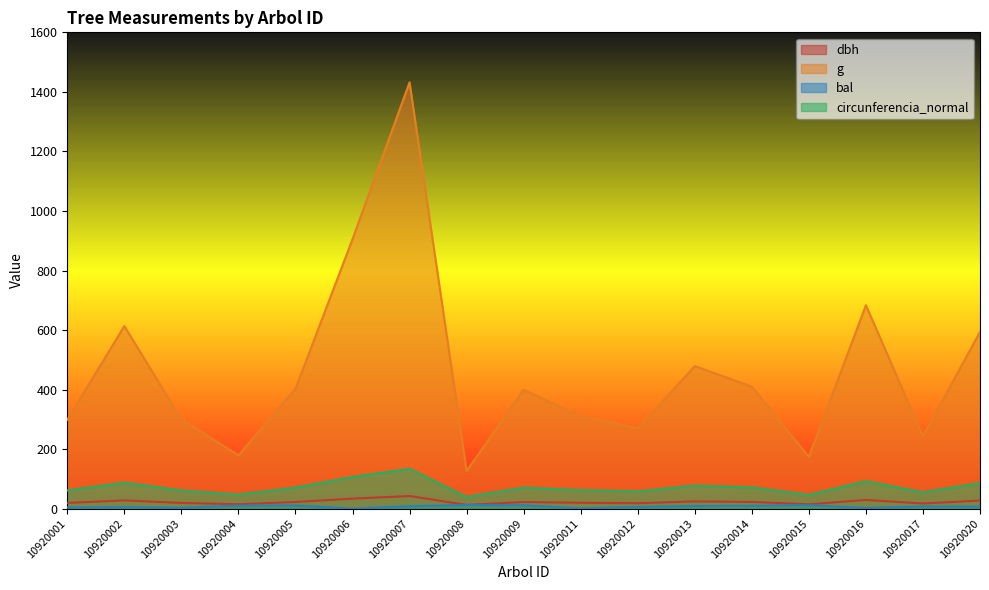

How many values in the g series are below 399?

8